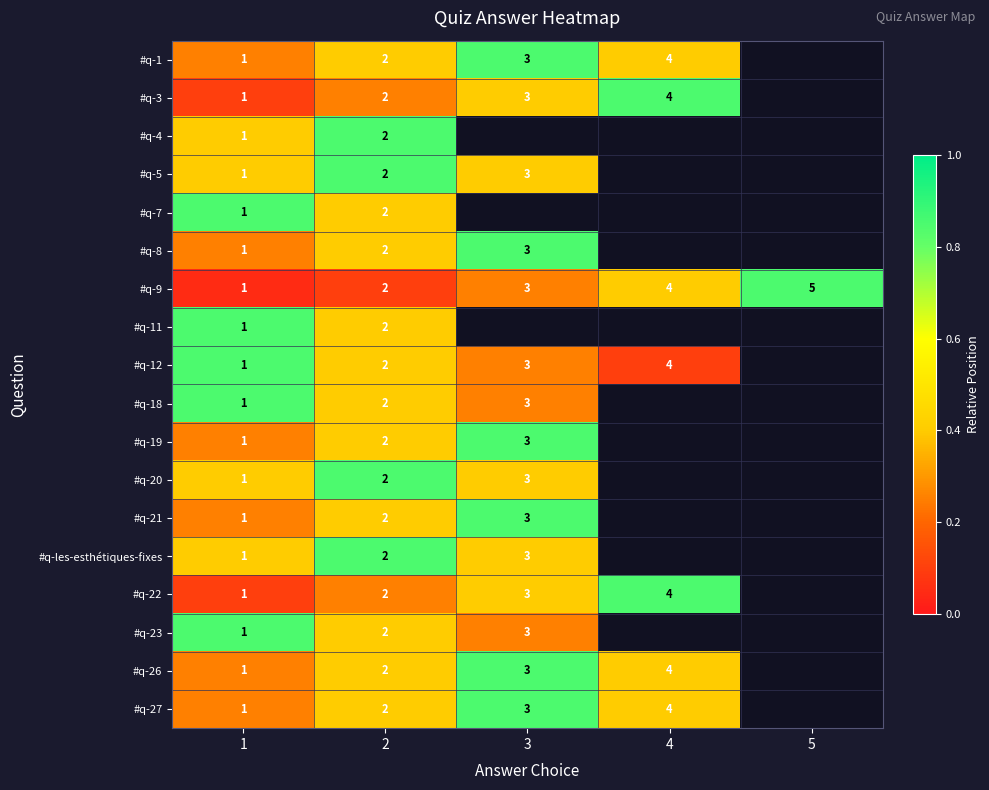

Which category has the highest value across all series?

3